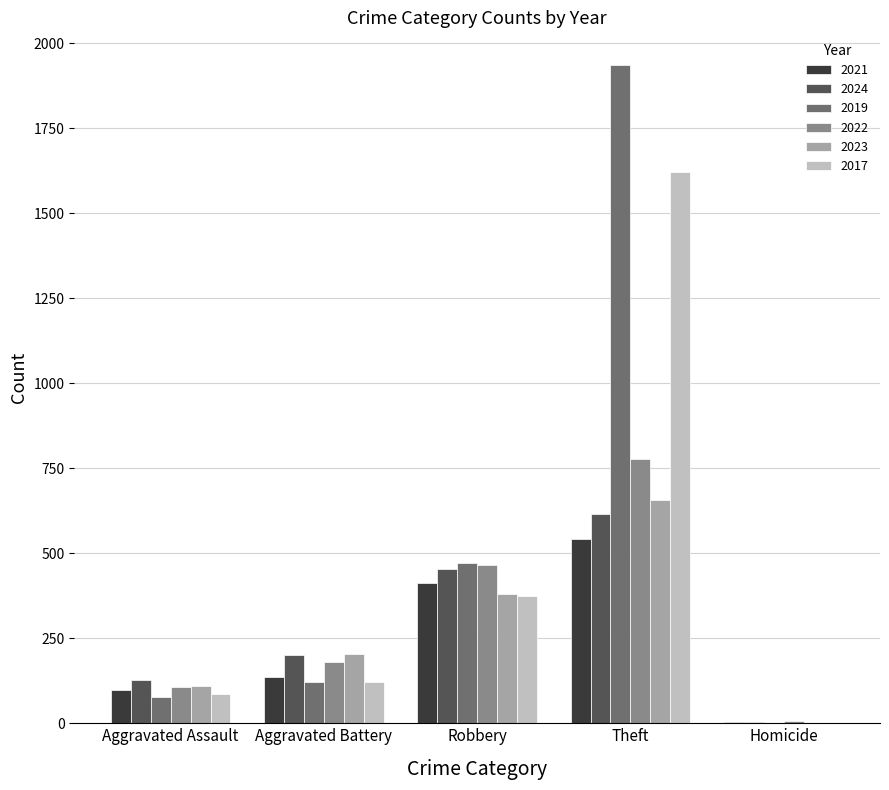

What is the maximum value for 2022?

776